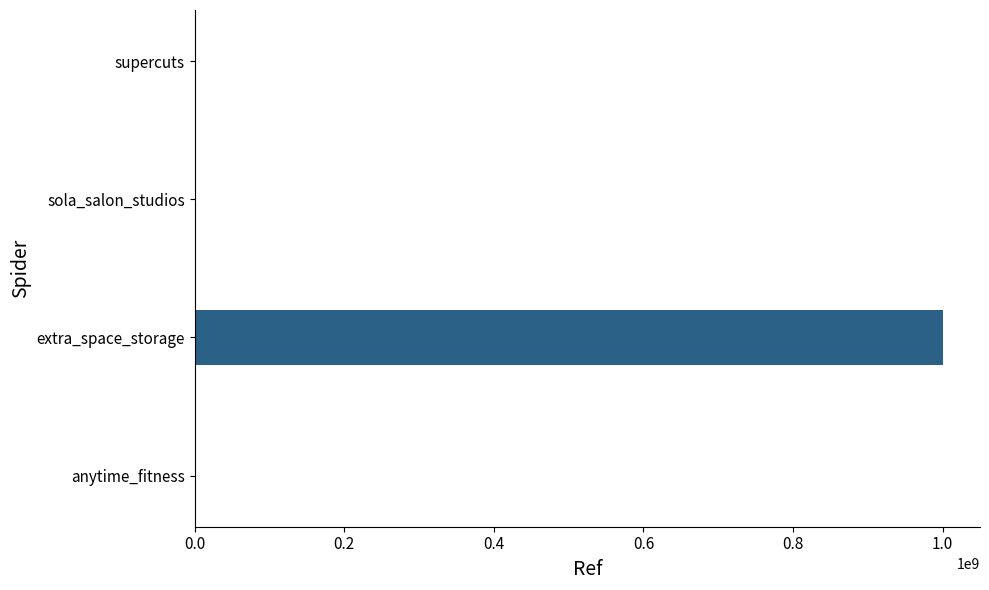

Which category has the highest value across all series?

extra_space_storage